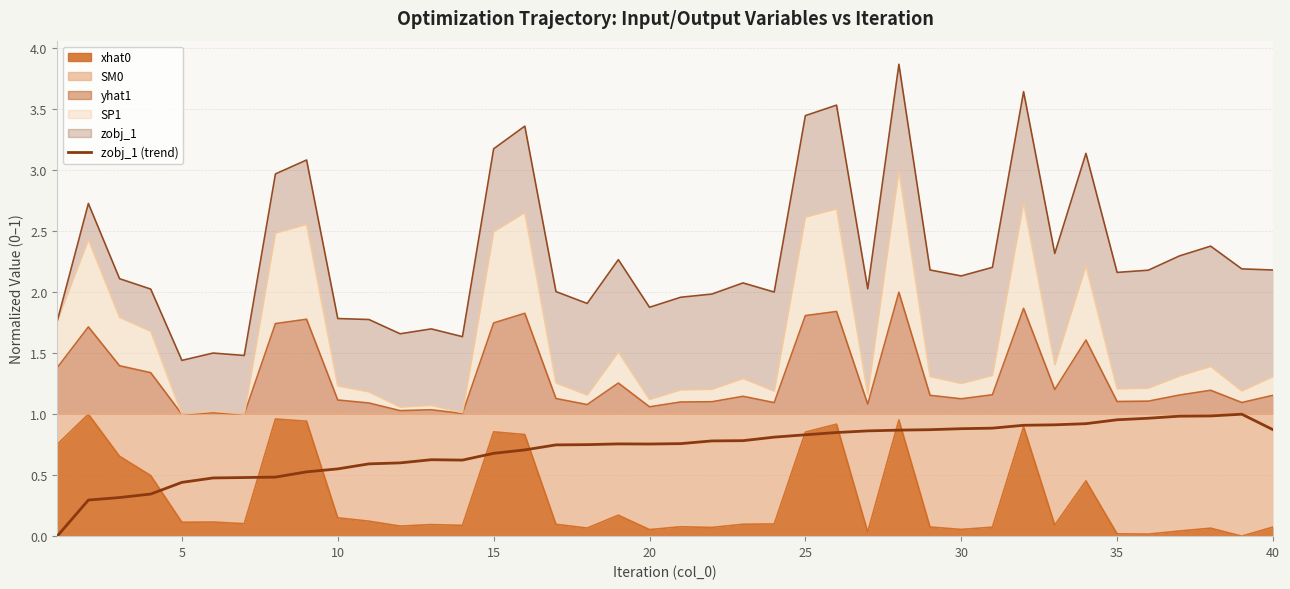

True or false: the data shows 1.0 at 36.

True